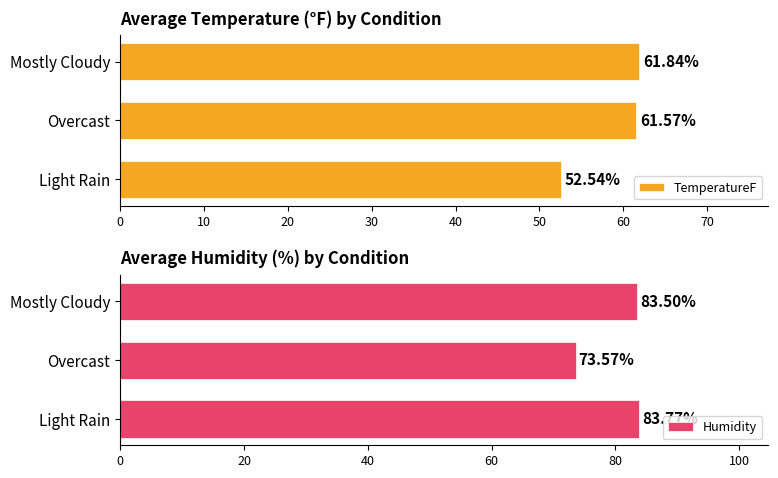

What is the value of the Humidity bar at the 3rd from the left?

83.5